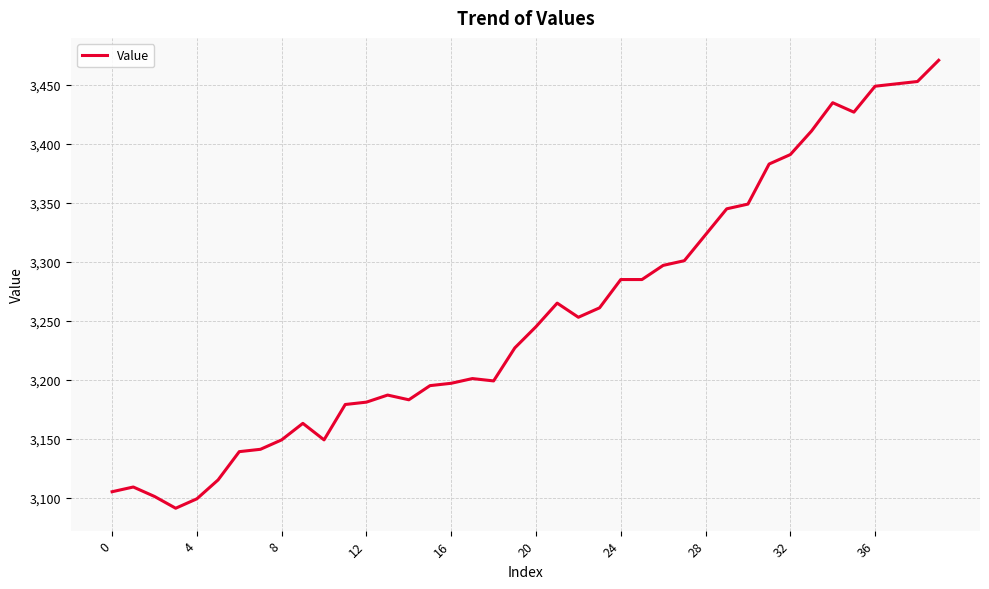

What is the maximum value shown in the chart?

3471